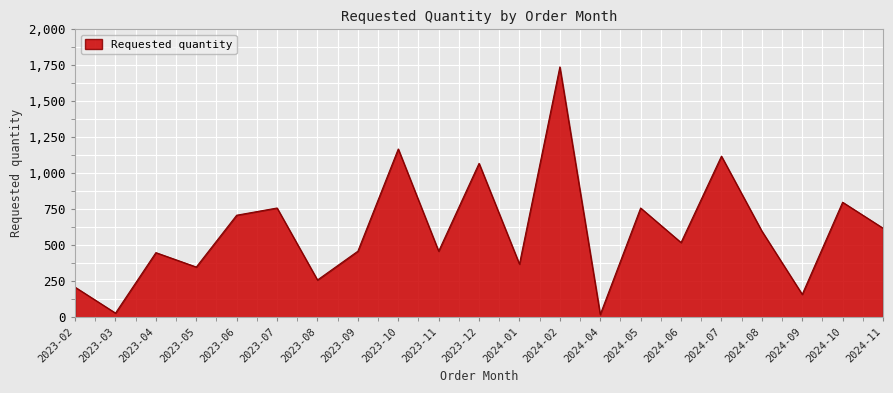

Is it true that the value at 2023-02 is 210?

True